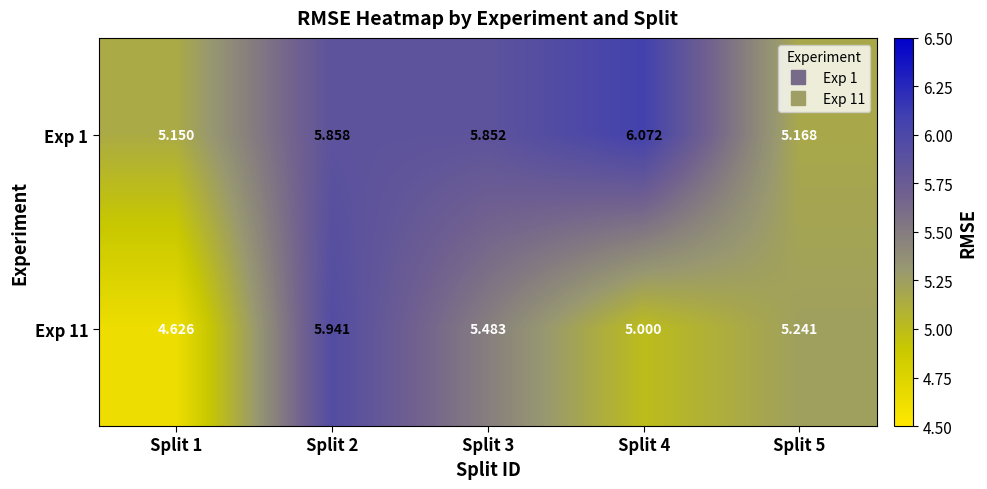

At which category is the sum across all series the highest?

Split 2